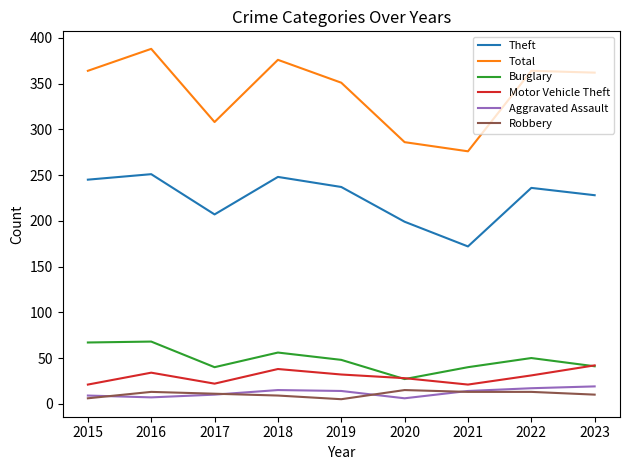

What is the maximum value shown in the chart?

388